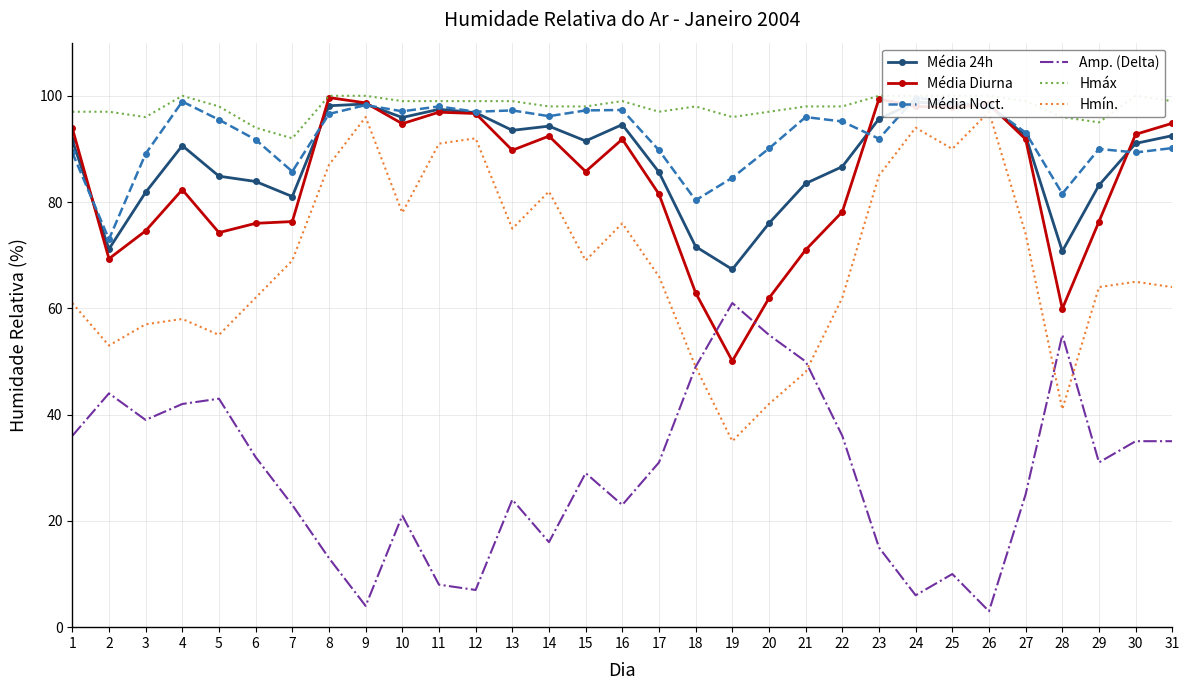

The Hmáx series shows 99.0 at 12. True or false?

True